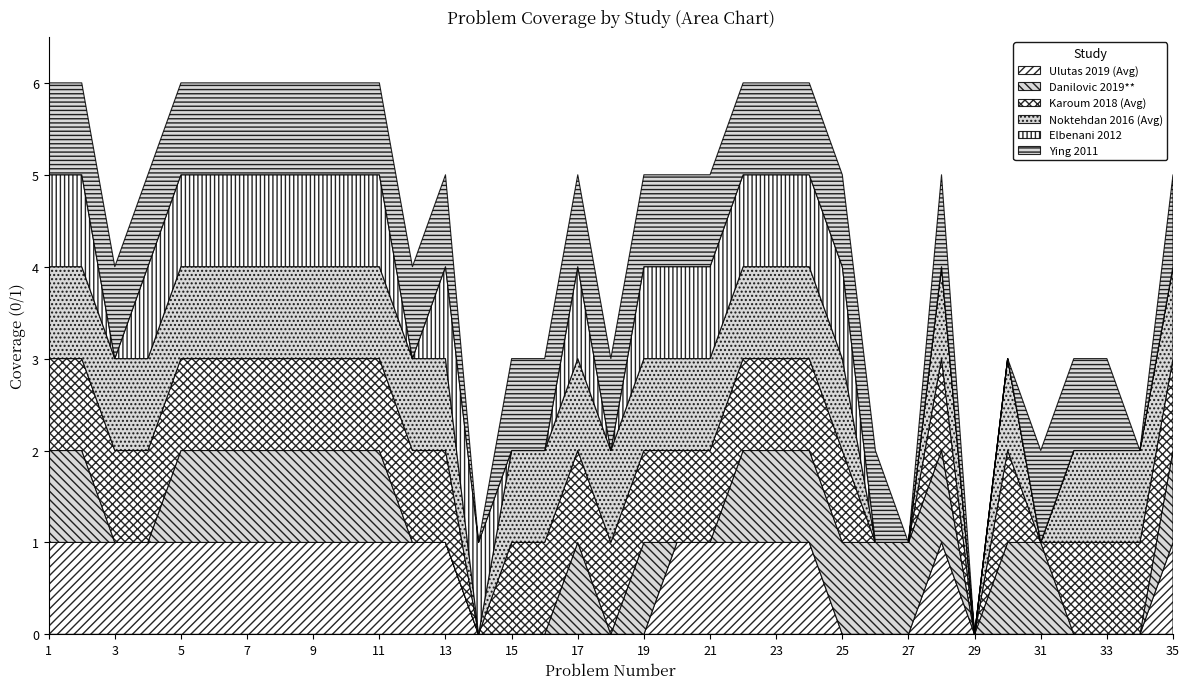

Does the chart have visible grid lines?

No